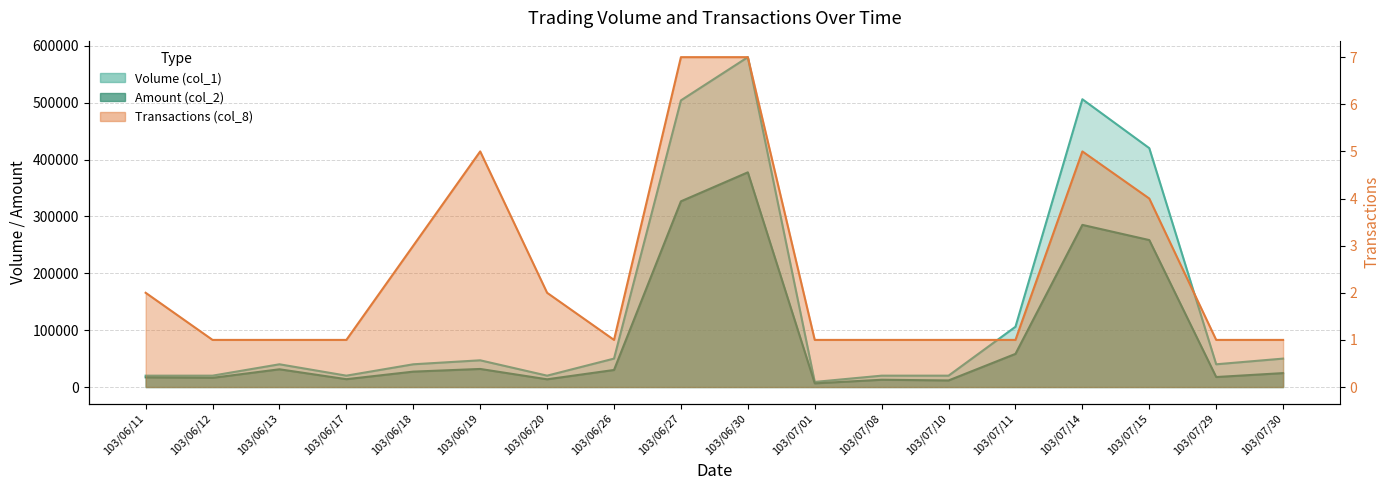

True or false: Volume (col_1) and Transactions (col_8) cross at least once.

False